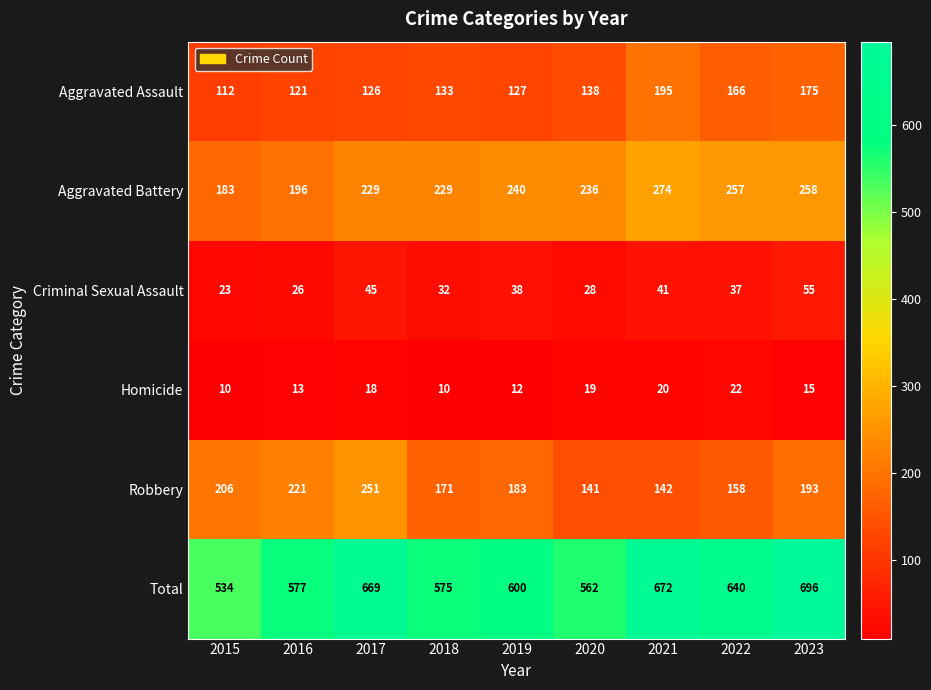

What is the approximate value of Aggravated Battery at 2021, to the nearest 5?

275